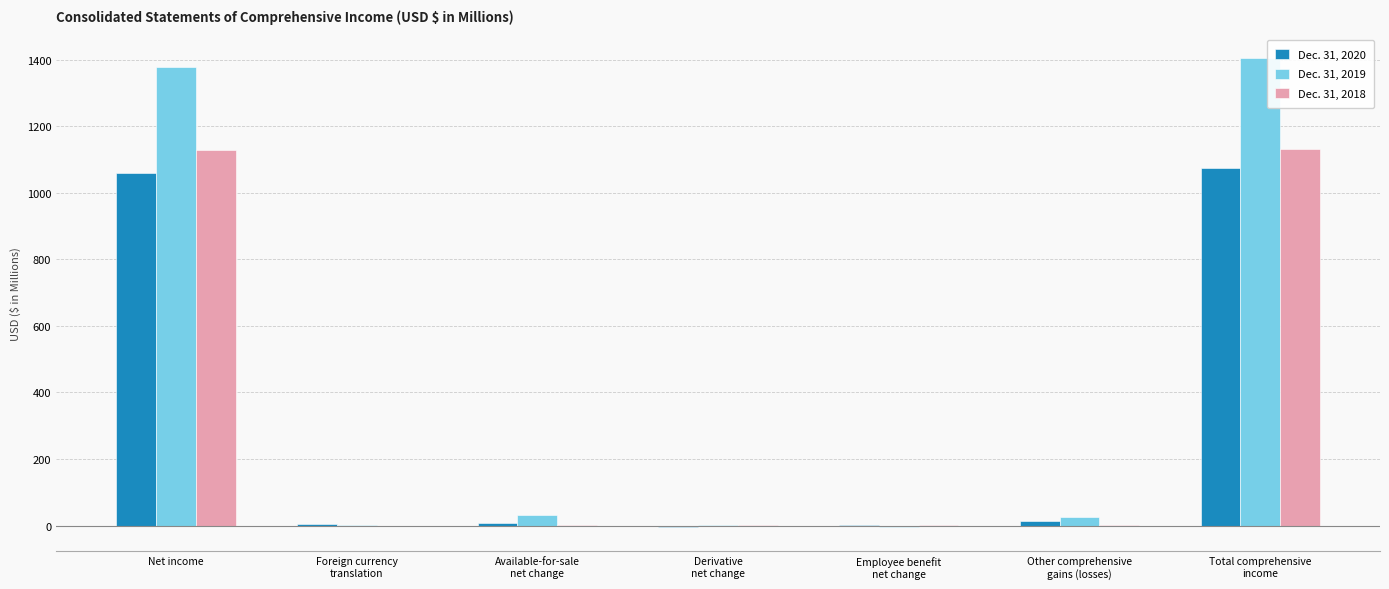

What is the sum of the Dec. 31, 2019 values at Other comprehensive
gains (losses) and Foreign currency
translation?

26.0